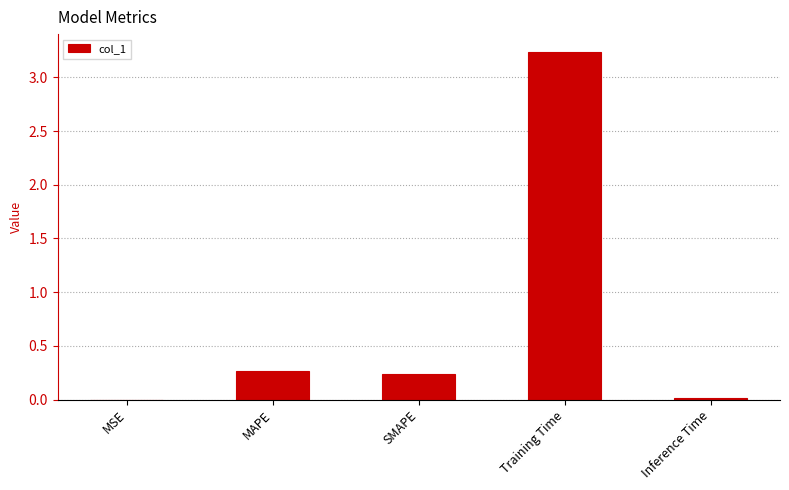

What is the average value?

0.8